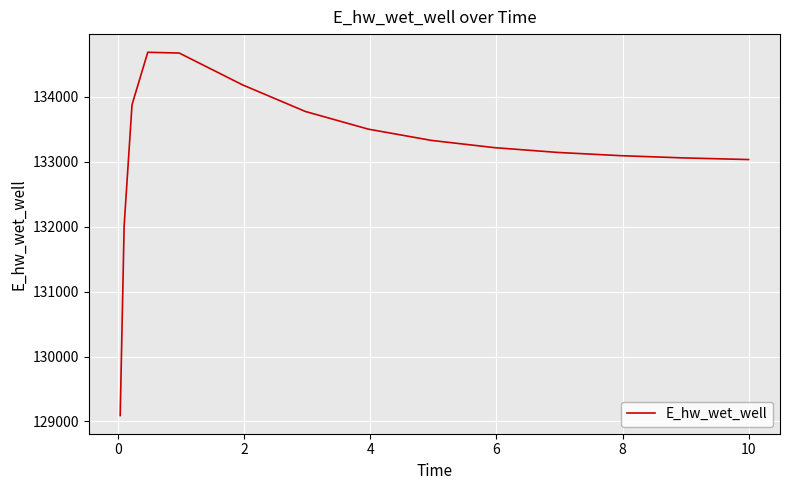

What is the maximum value shown in the chart?

134684.2